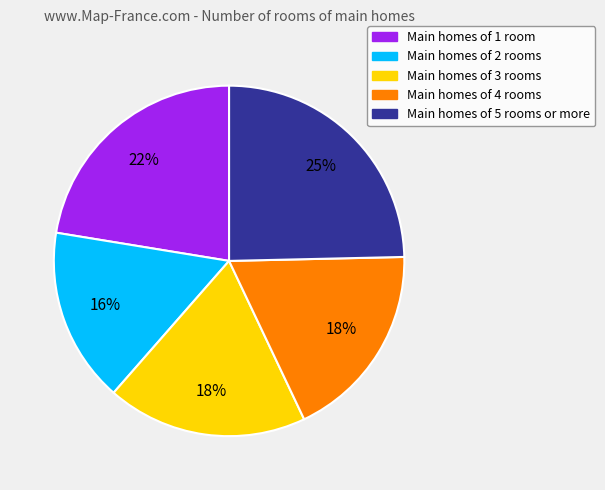

How many slices are in this pie chart?

5